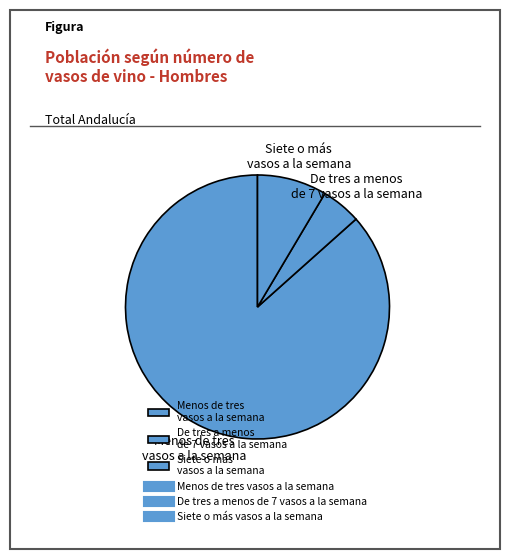

Which has a higher value, De tres a menos de 7 vasos a la semana or Siete o más vasos a la semana?

Siete o más vasos a la semana